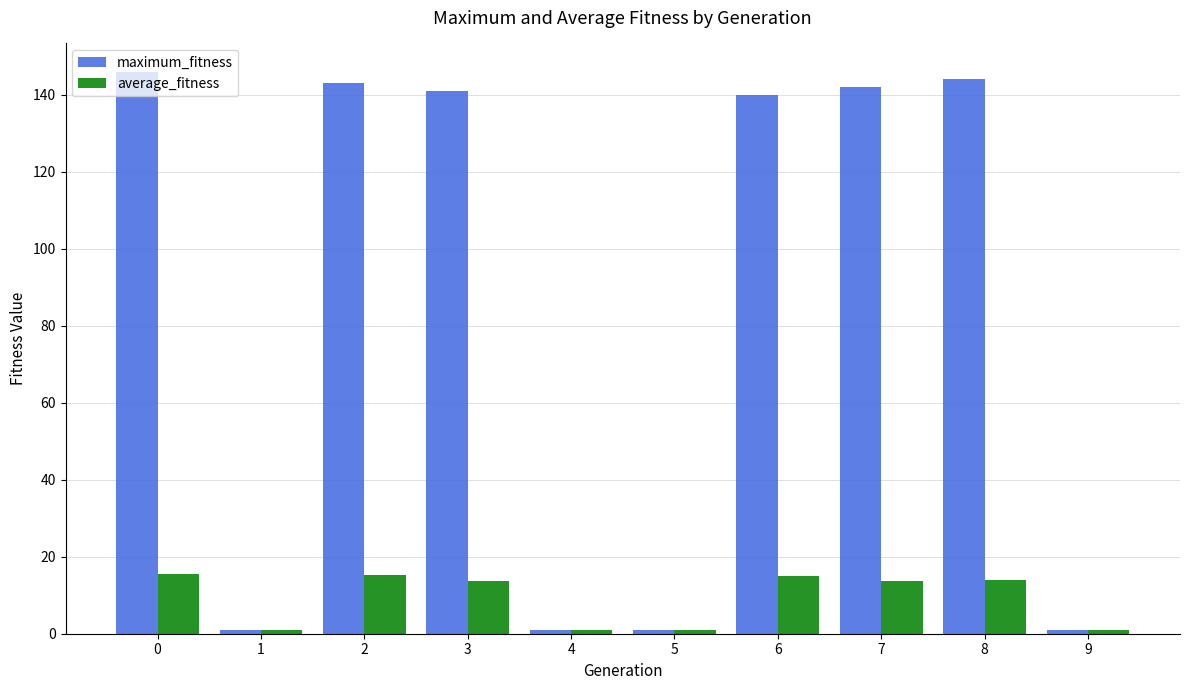

The value of maximum_fitness at 8 is 224.2. True or false?

False